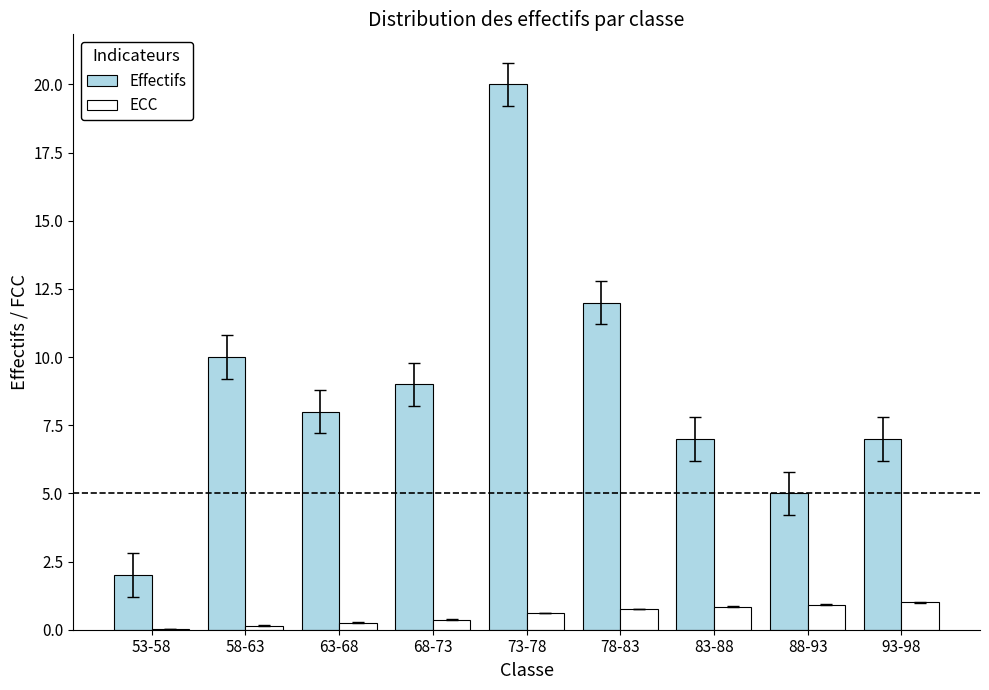

What is the sum of the Effectifs values at 53-58 and 58-63?

12.0